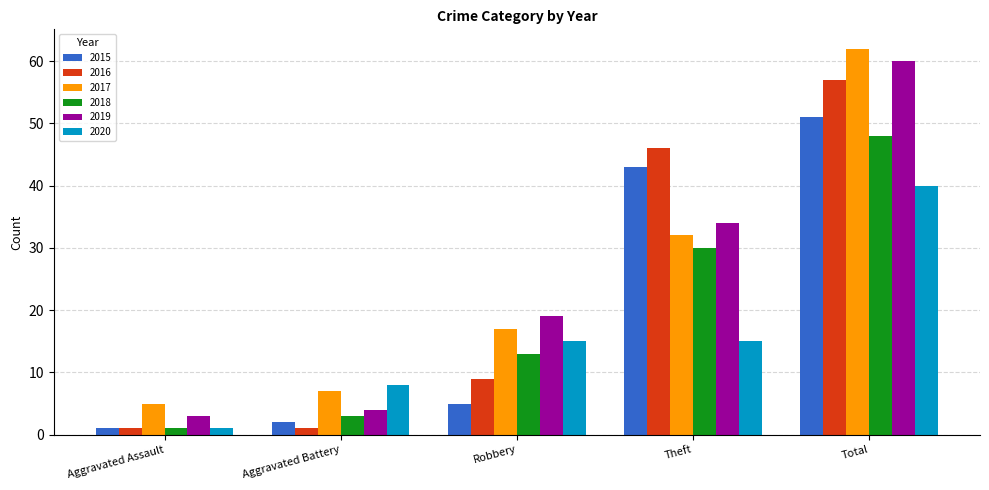

What is the label of the 5th bar from the left?

Total